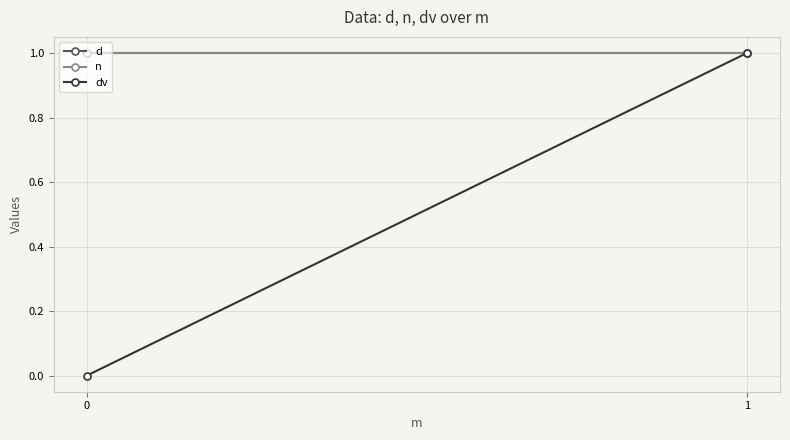

Is it true that n equals 0 at 1?

False